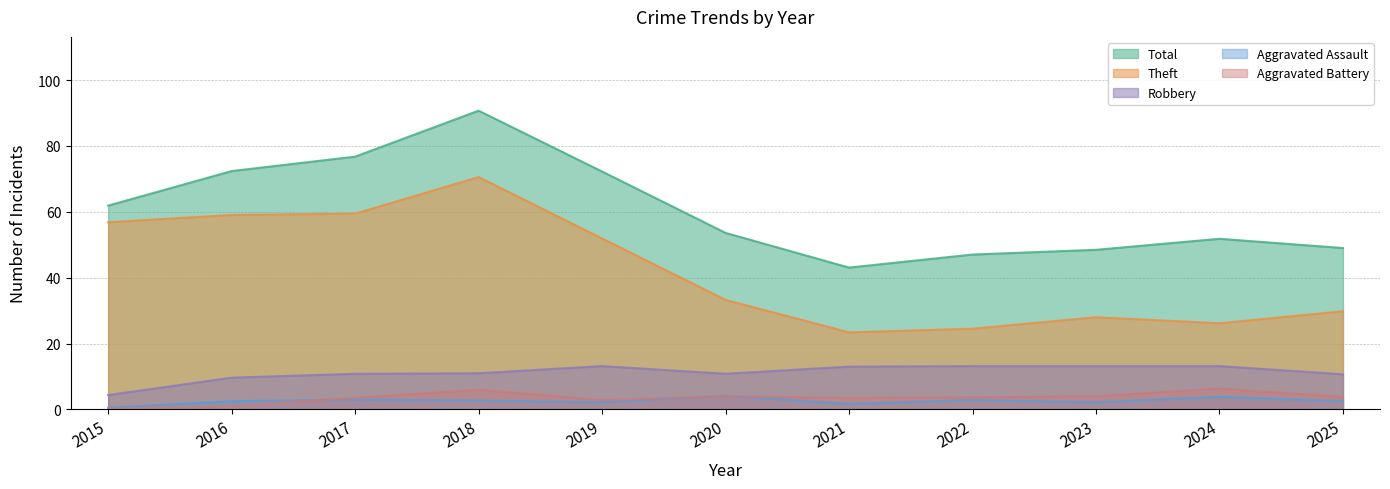

True or false: Theft and Total cross at least once.

False